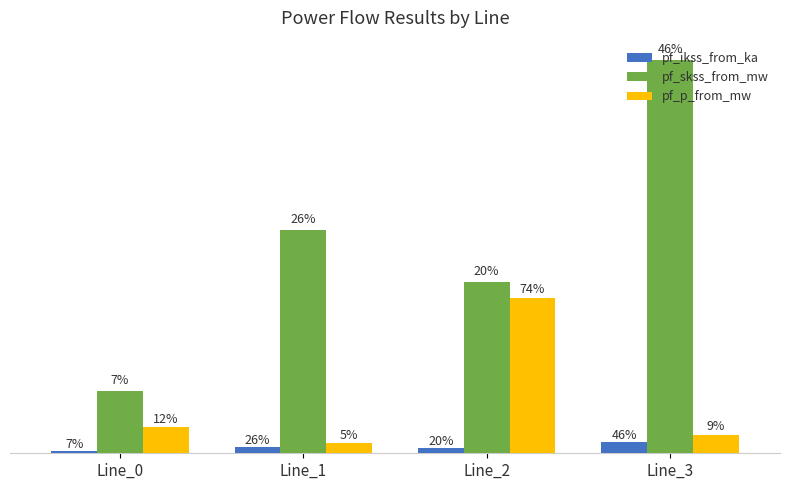

What is the difference between the highest and lowest values at Line_2?

154.1